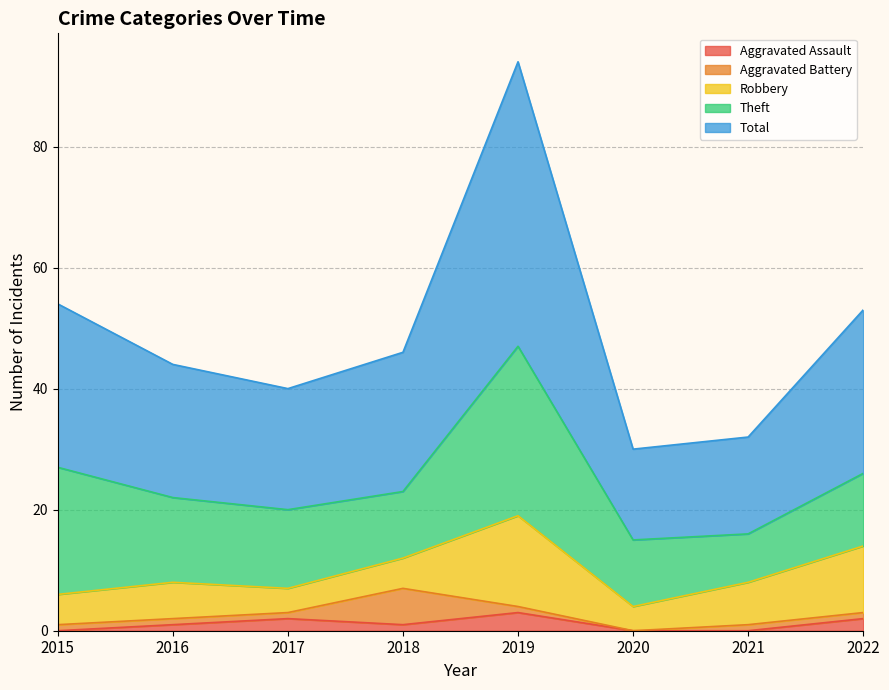

Which series has the largest range (max minus min)?

Total